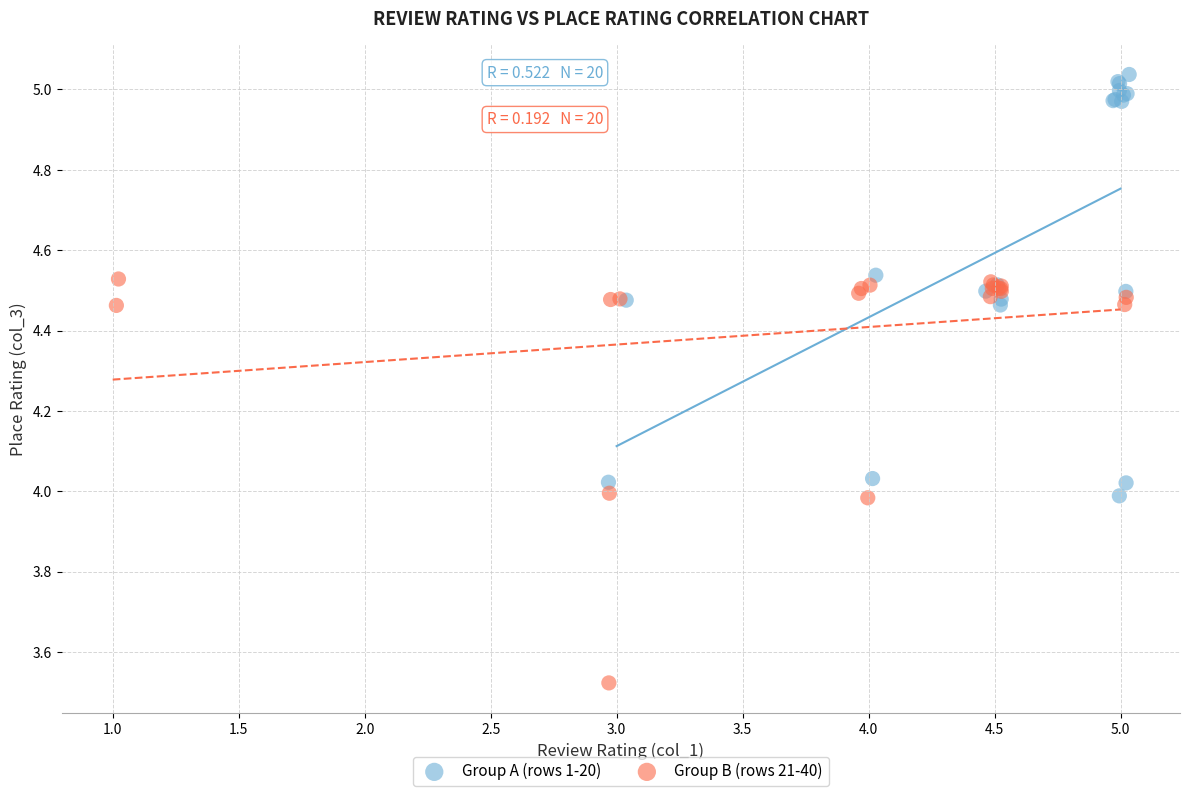

Which series contains the lowest Y value?

Group B (rows 21-40)